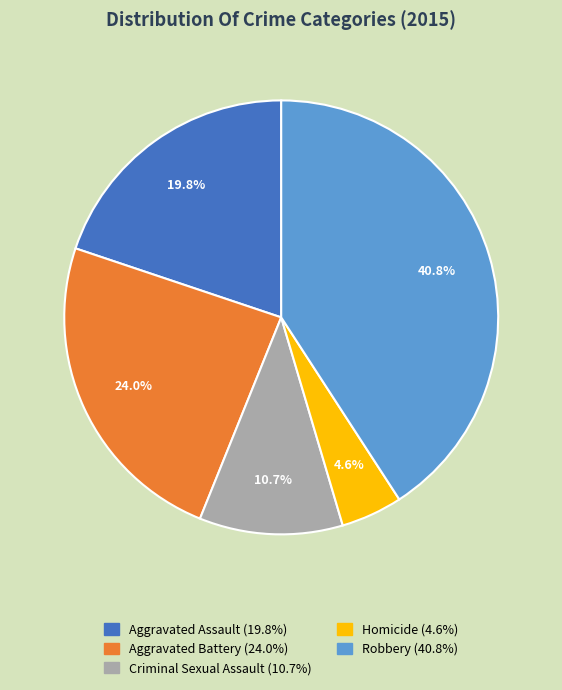

How many slices are in this pie chart?

5